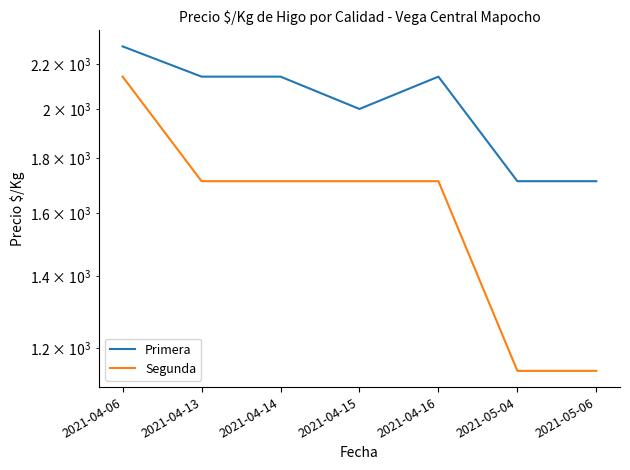

At which label does Segunda reach its minimum?

2021-05-04